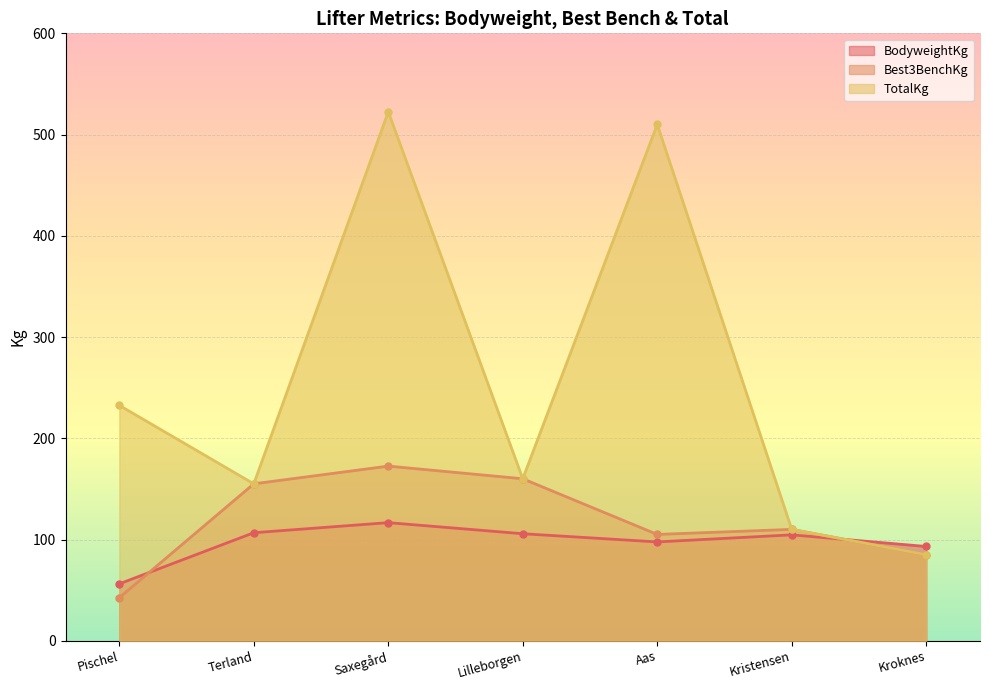

Is the value of TotalKg at Terland greater than the value of Best3BenchKg at Saxegård?

No